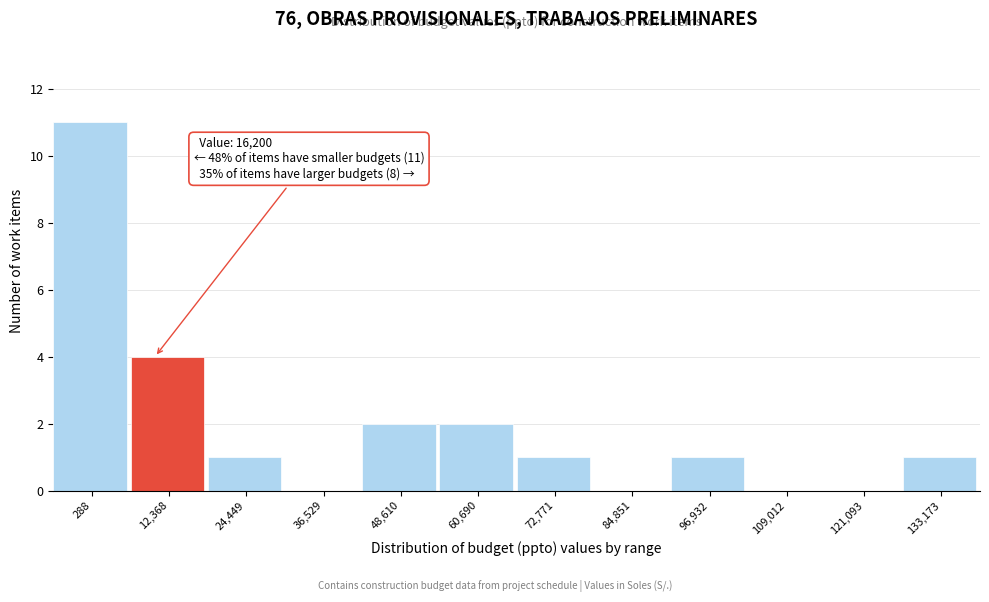

Reading left to right, list all the values displayed in this chart.

288=11	12,368=4	24,449=1	36,529=0	48,610=2	60,690=2	72,771=1	84,851=0	96,932=1	109,012=0	121,093=0	133,173=1